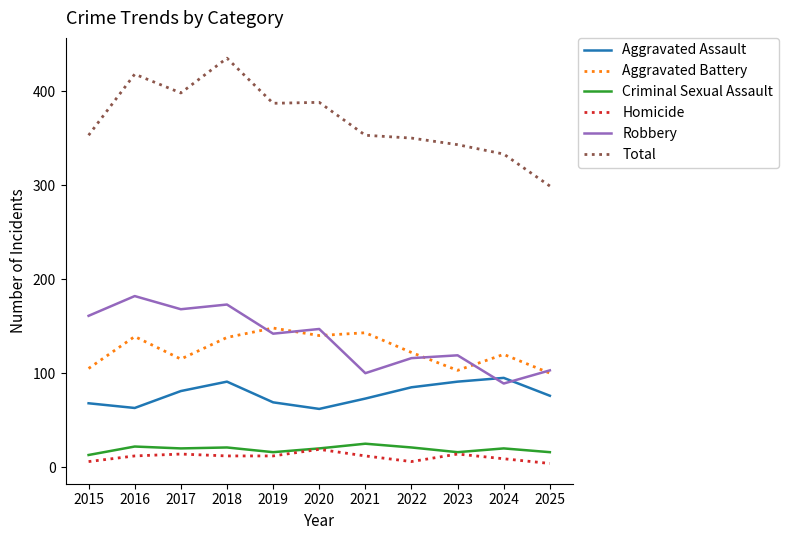

What value does the Aggravated Battery series have at 2022, to the nearest 5?

120